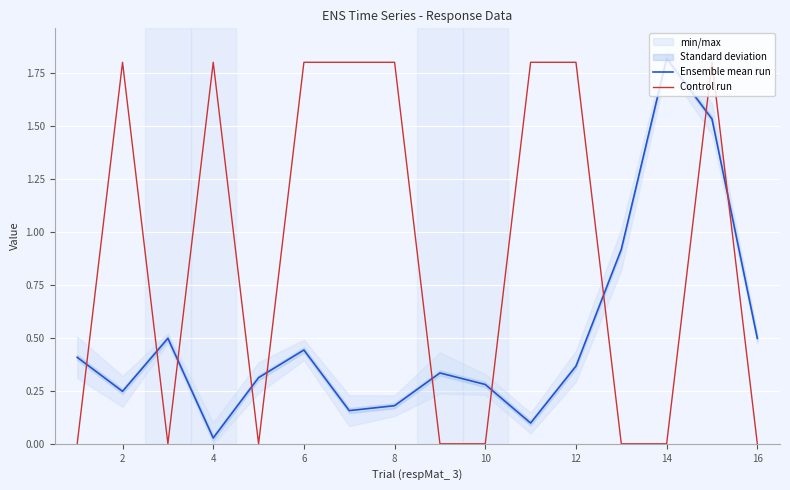

After their last crossing, which series has the higher values: Ensemble mean run or Control run?

Ensemble mean run